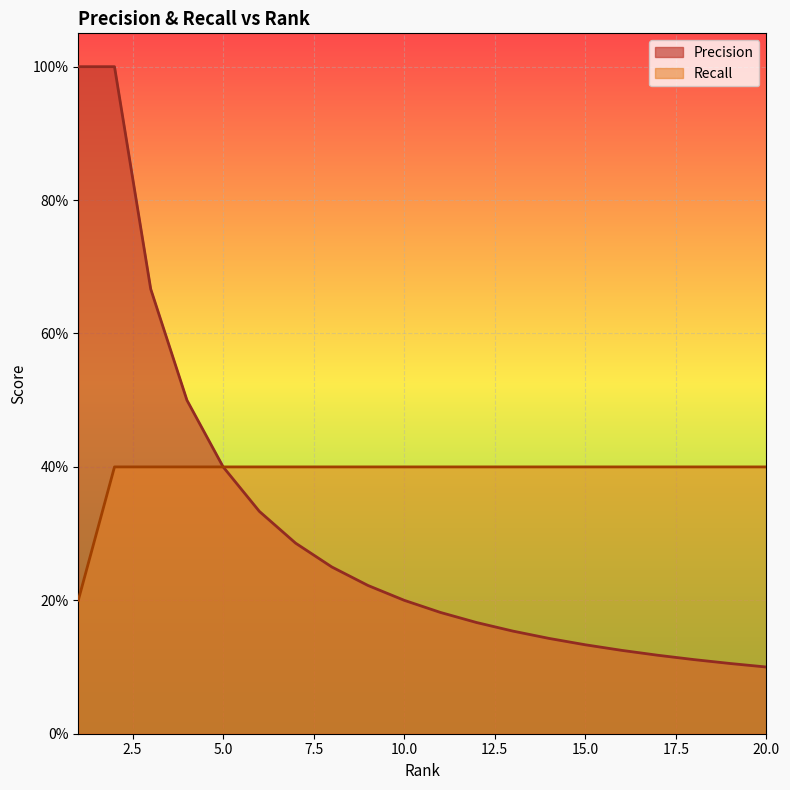

How many Recall values are between 0 and 1?

20